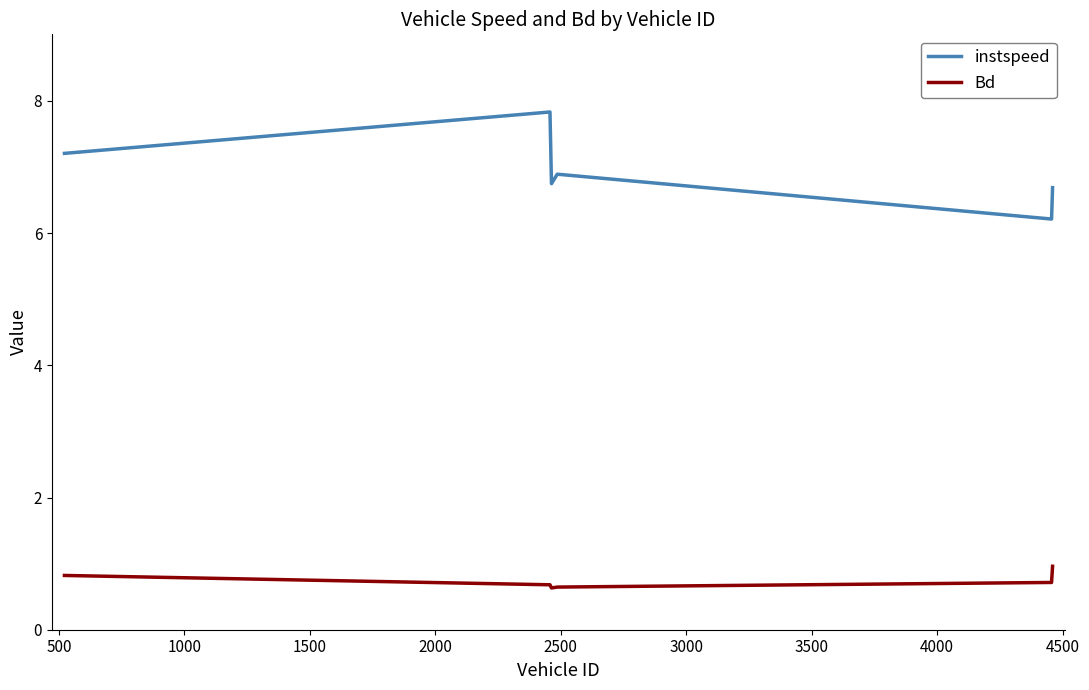

What is the minimum value shown in the chart?

0.6